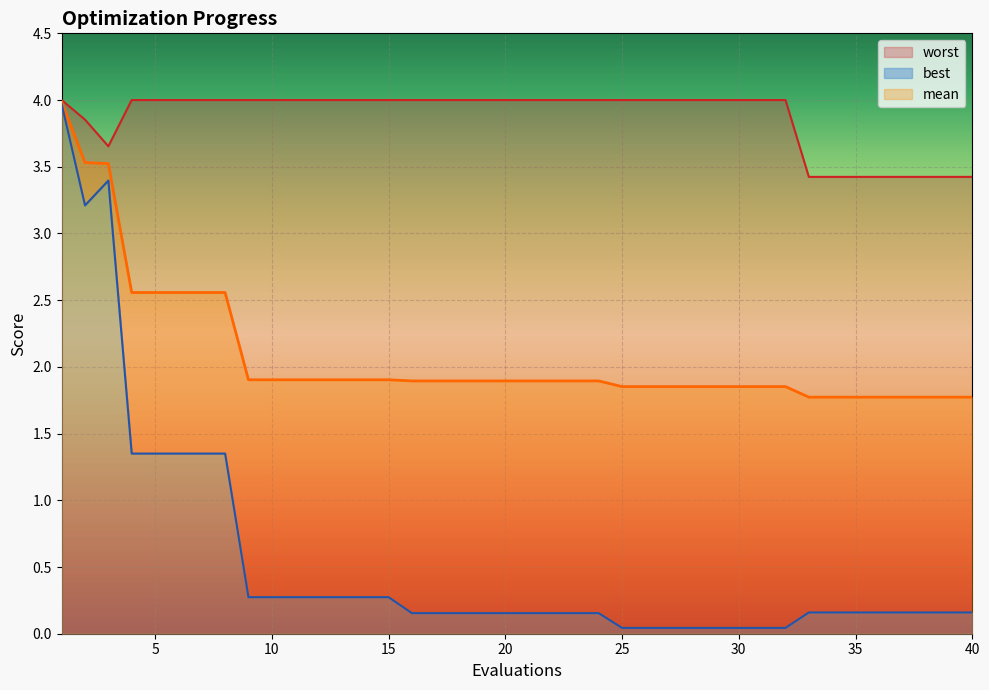

At which category is the sum across all series the highest?

1